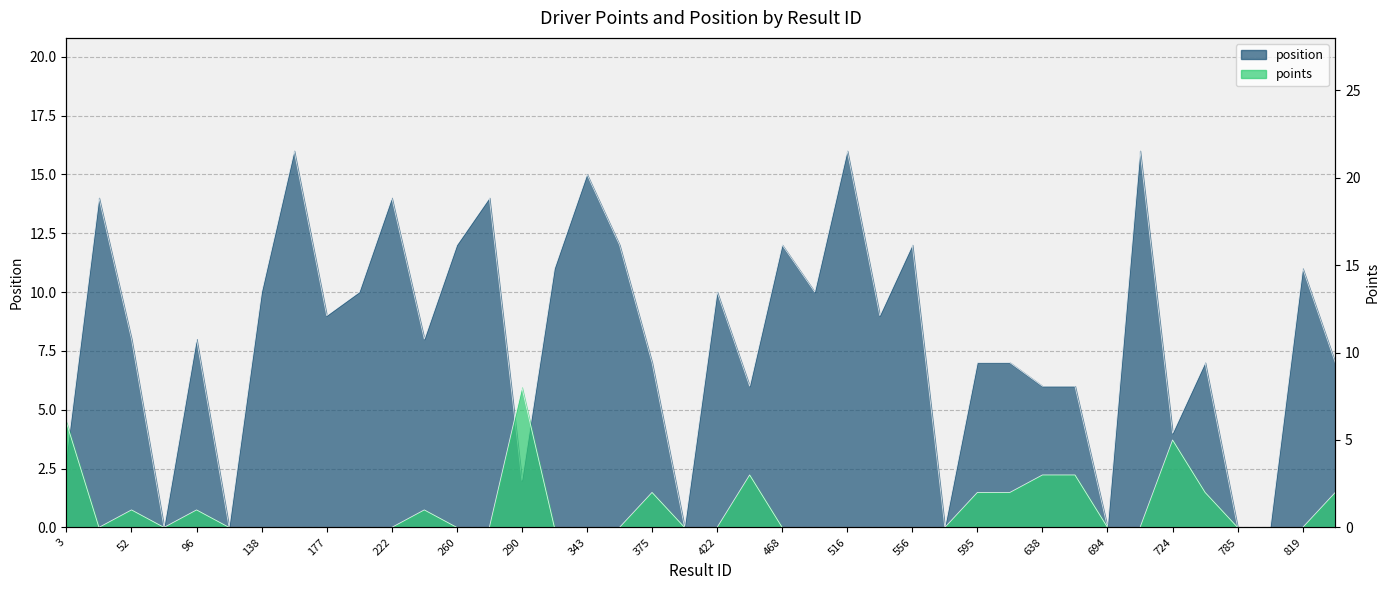

Does the chart have visible grid lines?

Yes